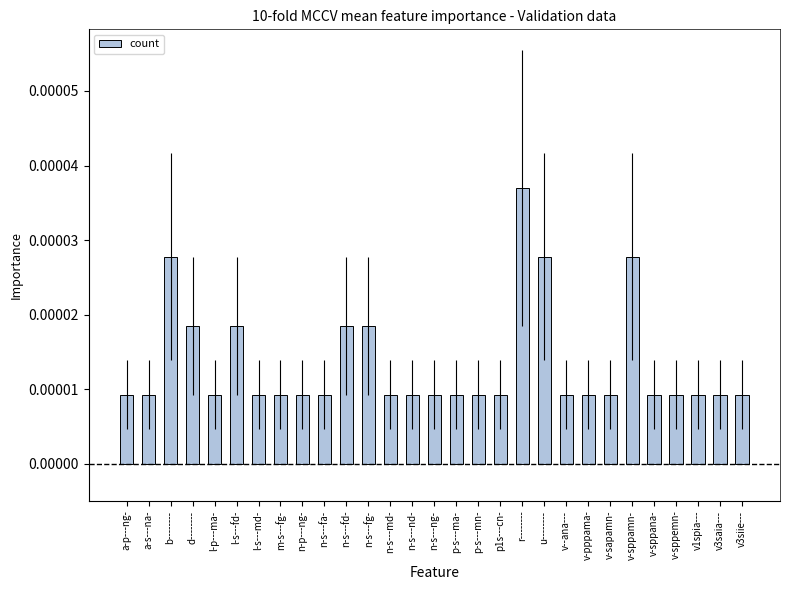

Between v-sppemn- and d--------, which is larger?

d--------